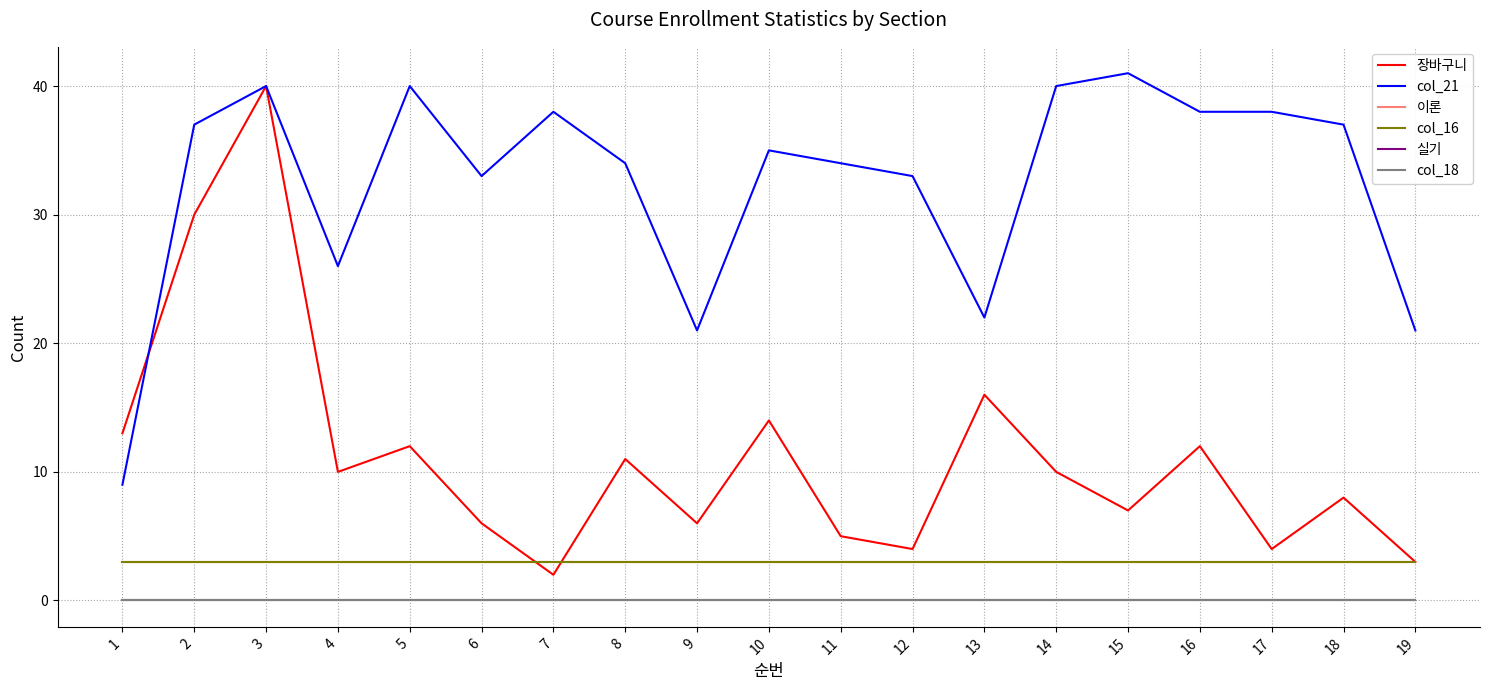

Between 4 and 17, which series saw the biggest shift?

col_21